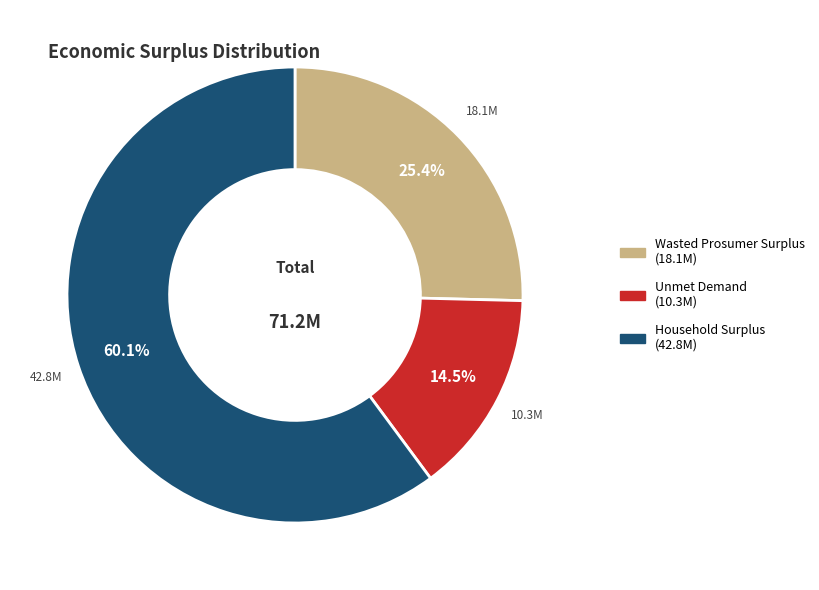

To the nearest percent, what portion does Wasted Prosumer Surplus represent?

25%